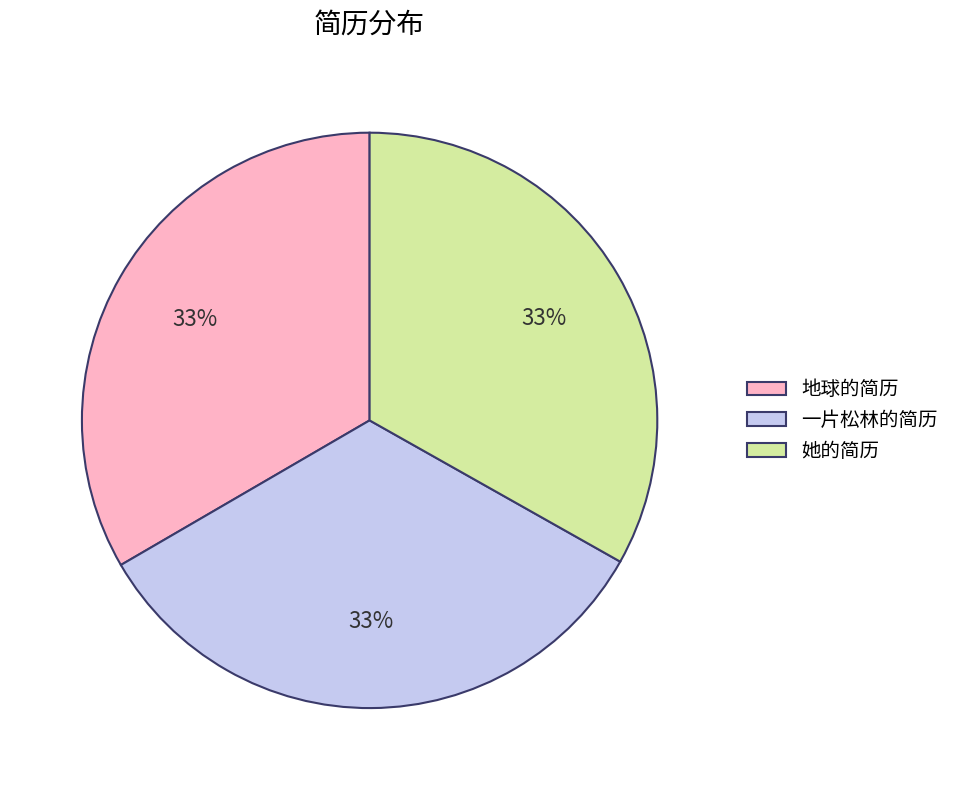

To the nearest percent, what is the average slice percentage?

33%